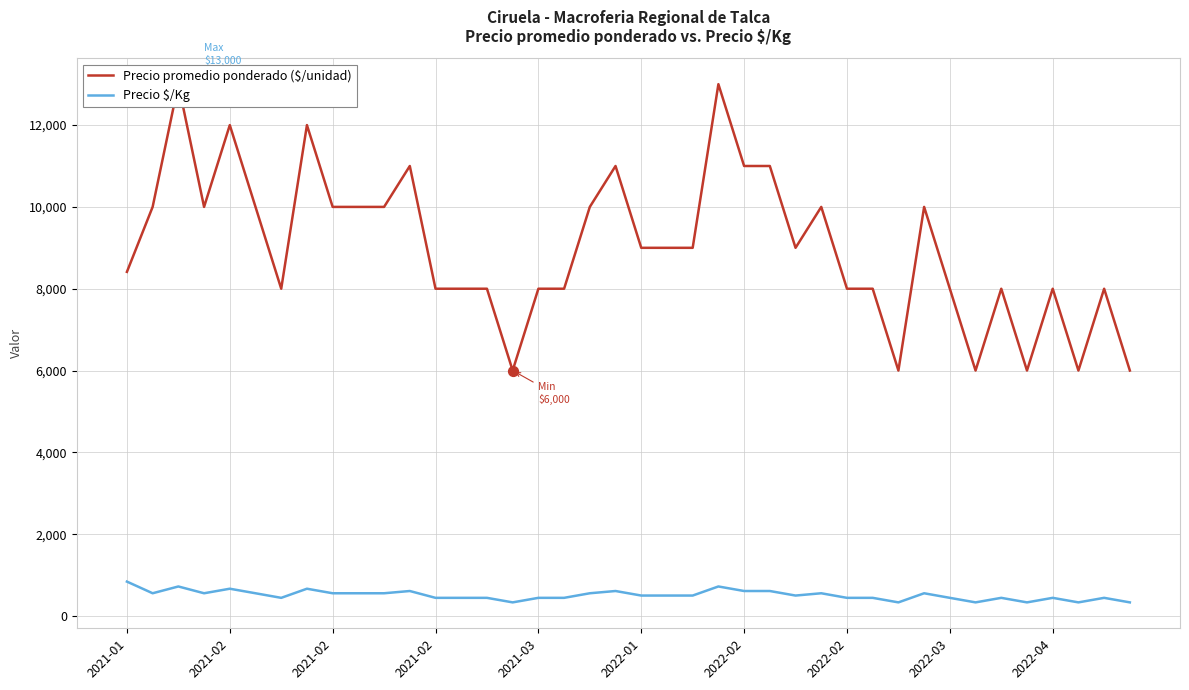

Which series has the largest Y range (max minus min)?

Precio promedio ponderado ($/unidad)